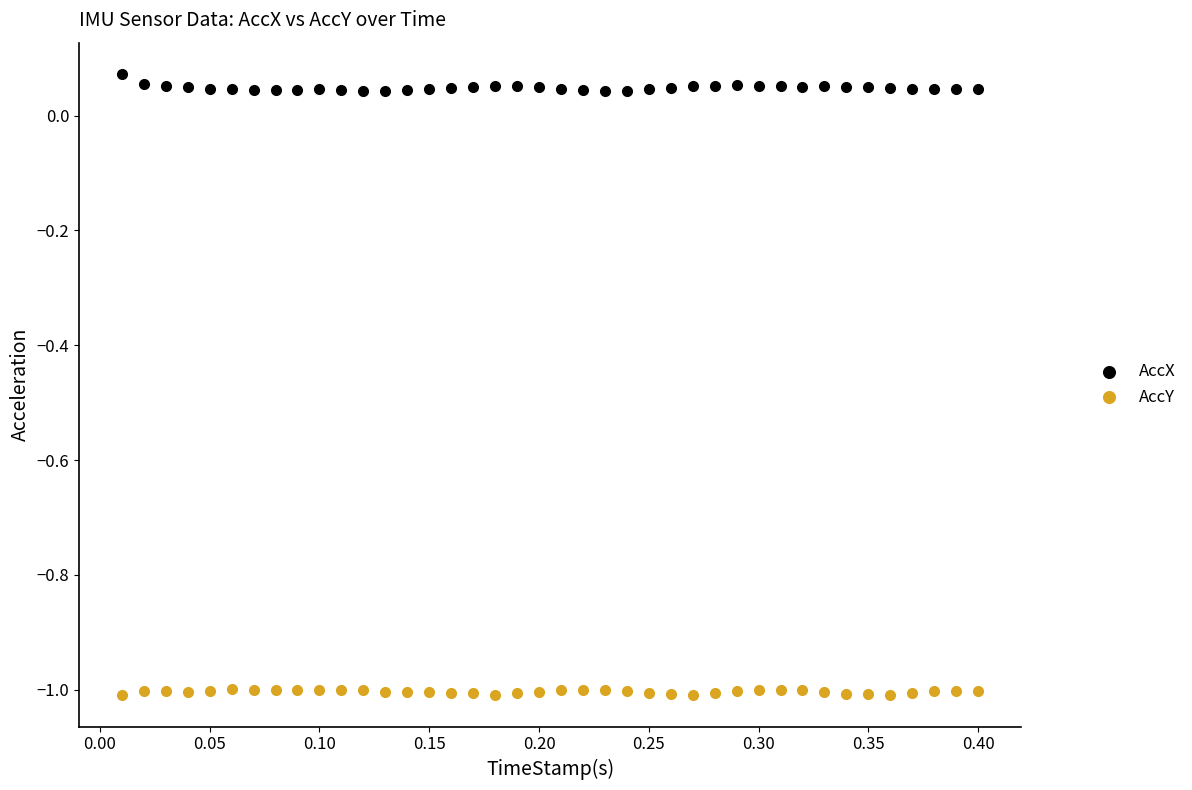

Which series reaches the maximum Y coordinate?

AccX